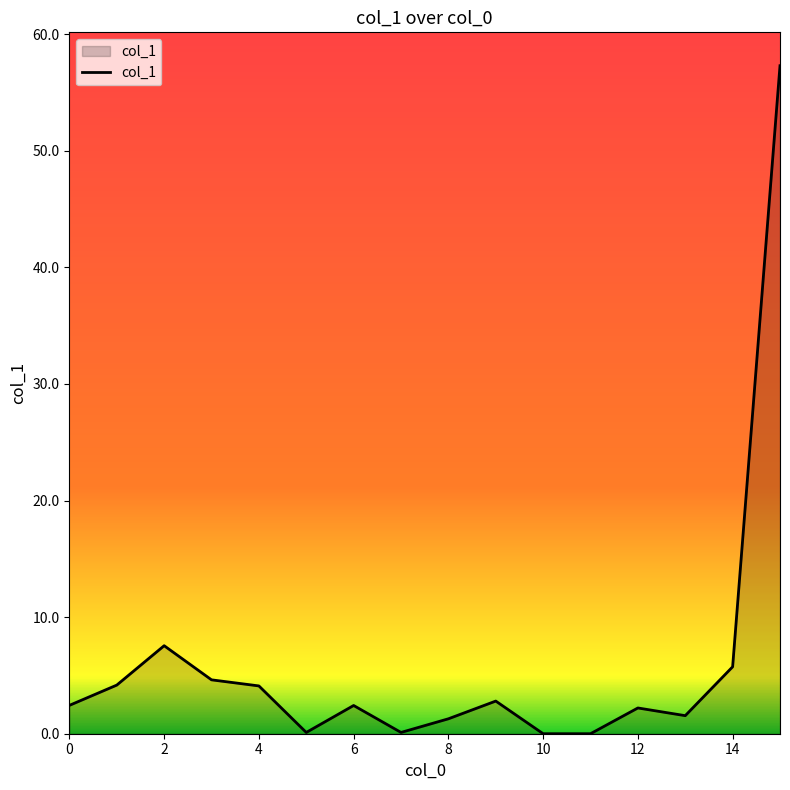

Count the number of data series in this chart.

1